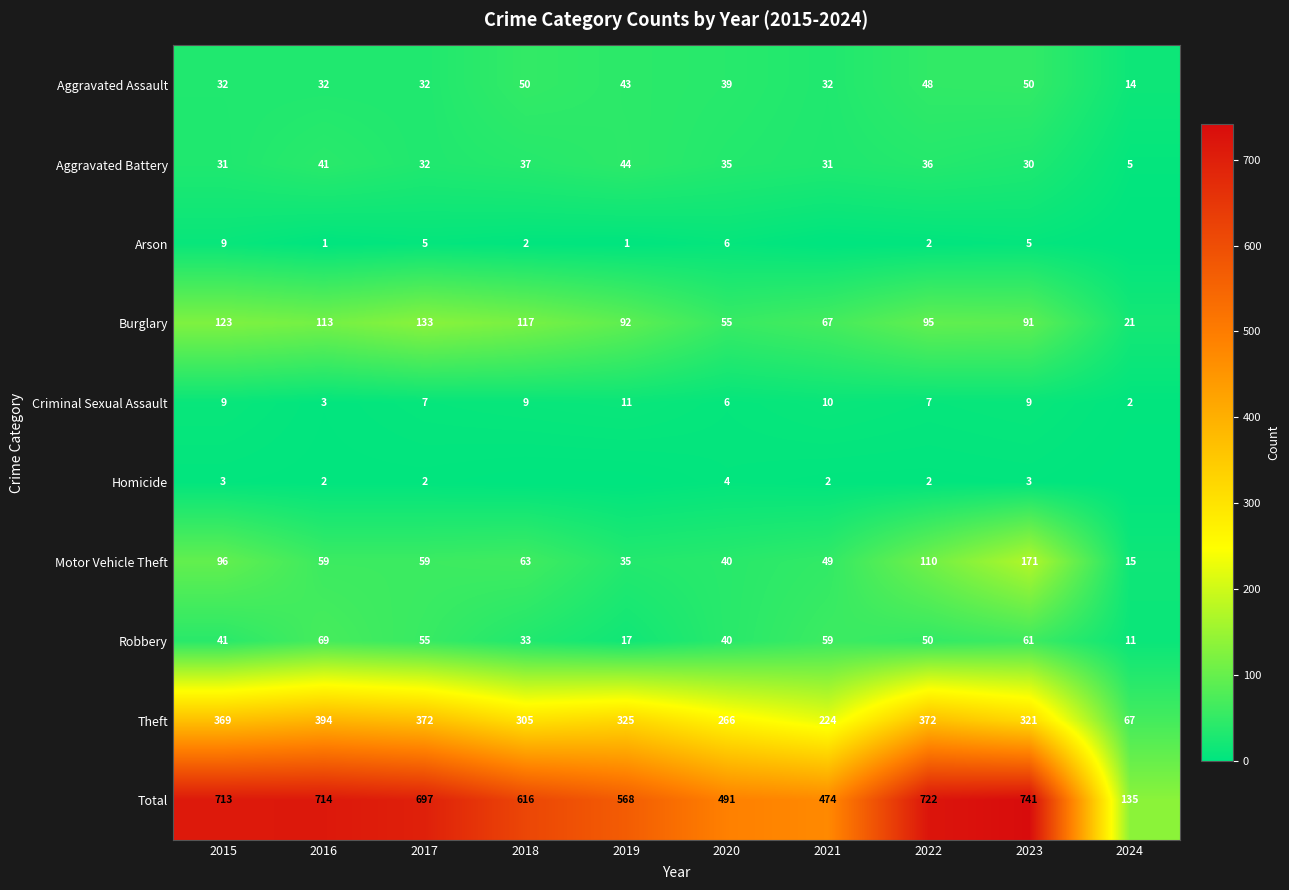

Which category has the highest value in the Motor Vehicle Theft series?

2023